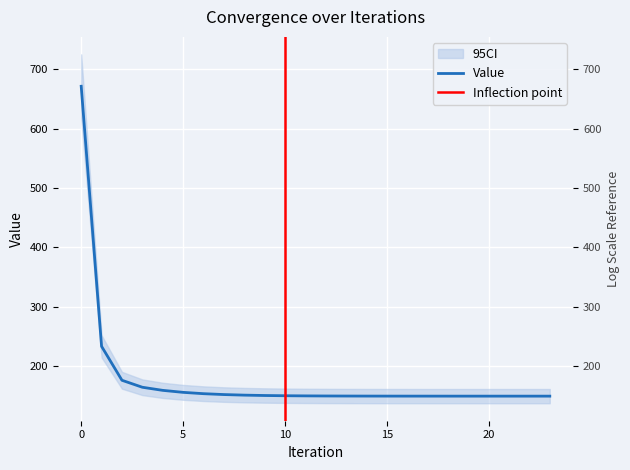

Which has a higher value, 9 or 16?

9